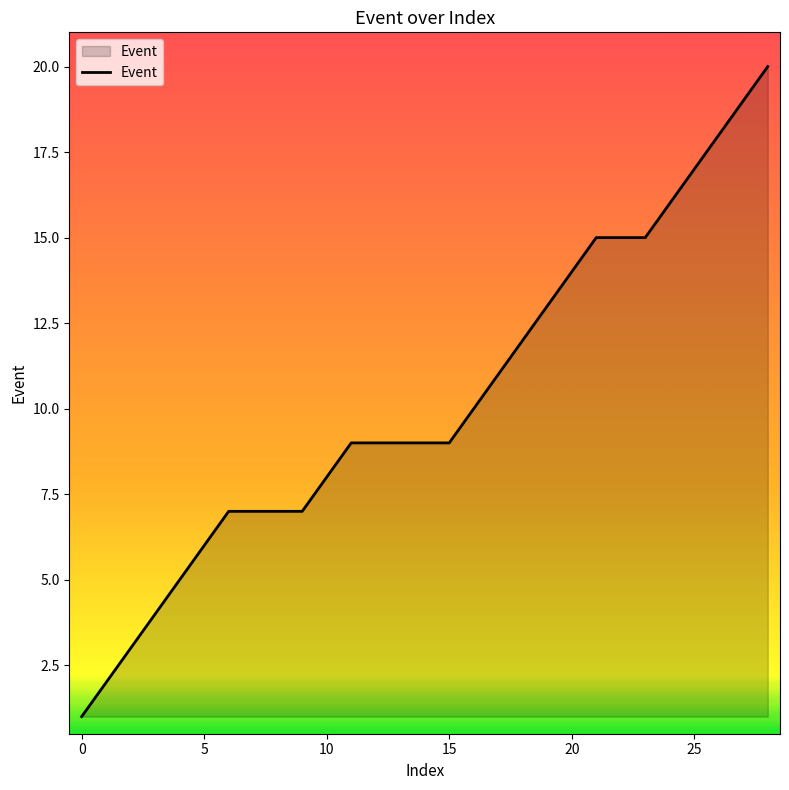

What is the greatest value displayed?

20